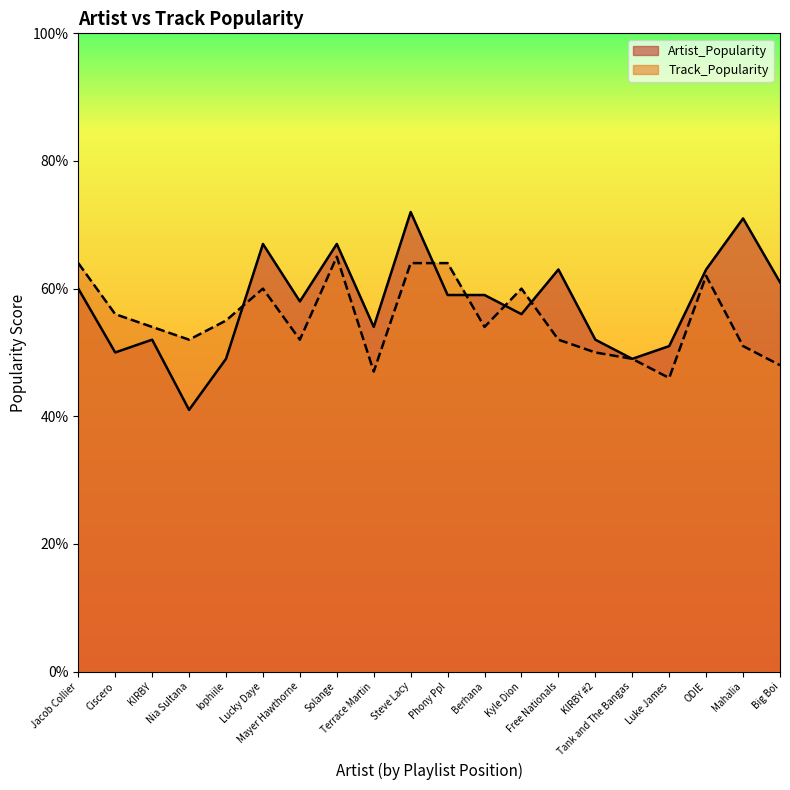

Between which two adjacent categories do Artist_Popularity and Track_Popularity first intersect?

lophiile and Lucky Daye